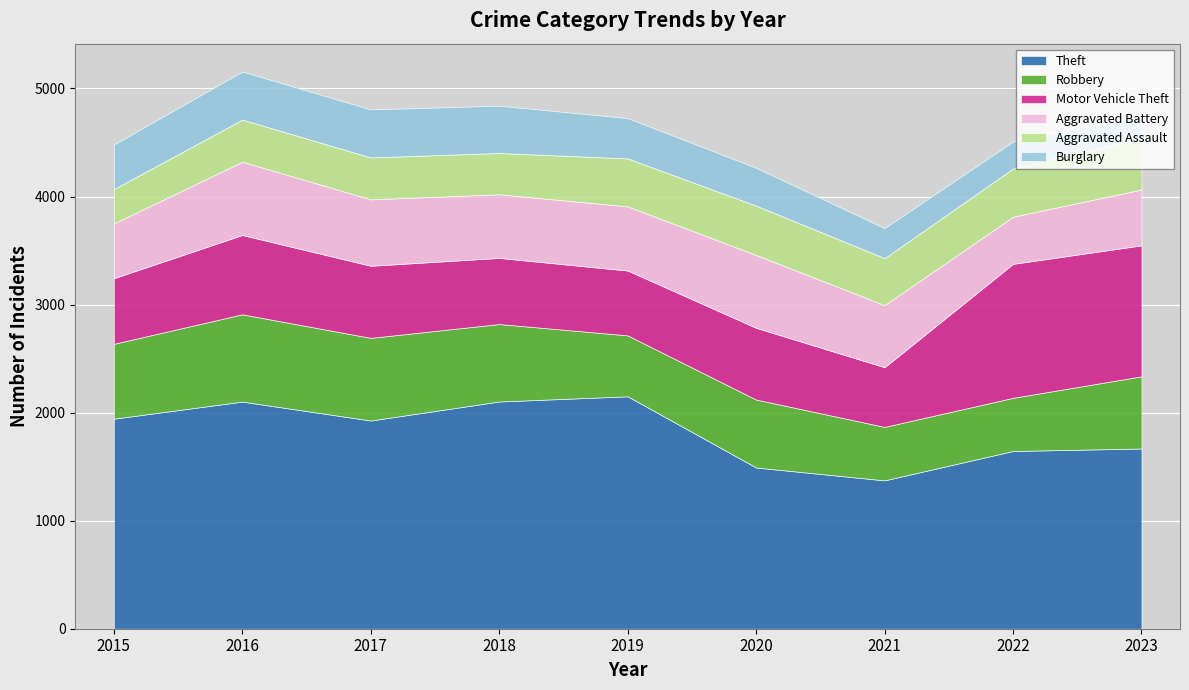

How many lines are shown in the chart?

6